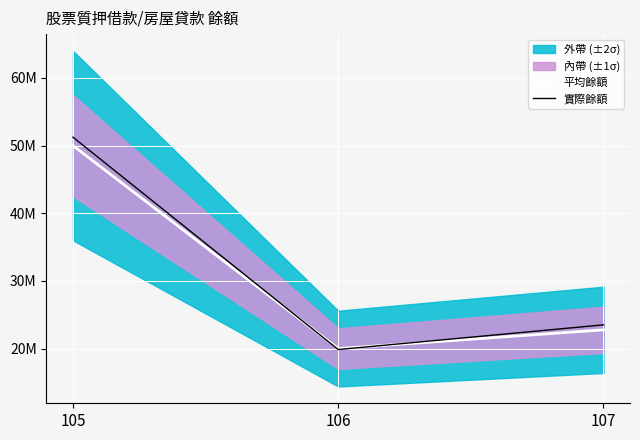

Reading right to left, transcribe all the data shown in this chart.

平均餘額: 107=22773300.0	106=20000000.0	105=50000000.0
實際餘額: 107=23510800.3	106=19861735.7	105=51241785.4